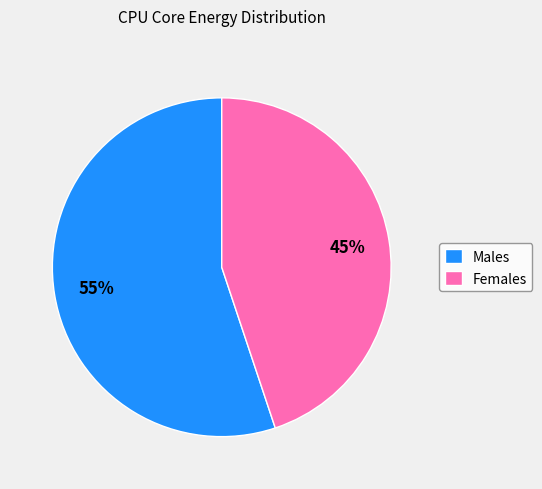

Between Males and Females, which is larger?

Males